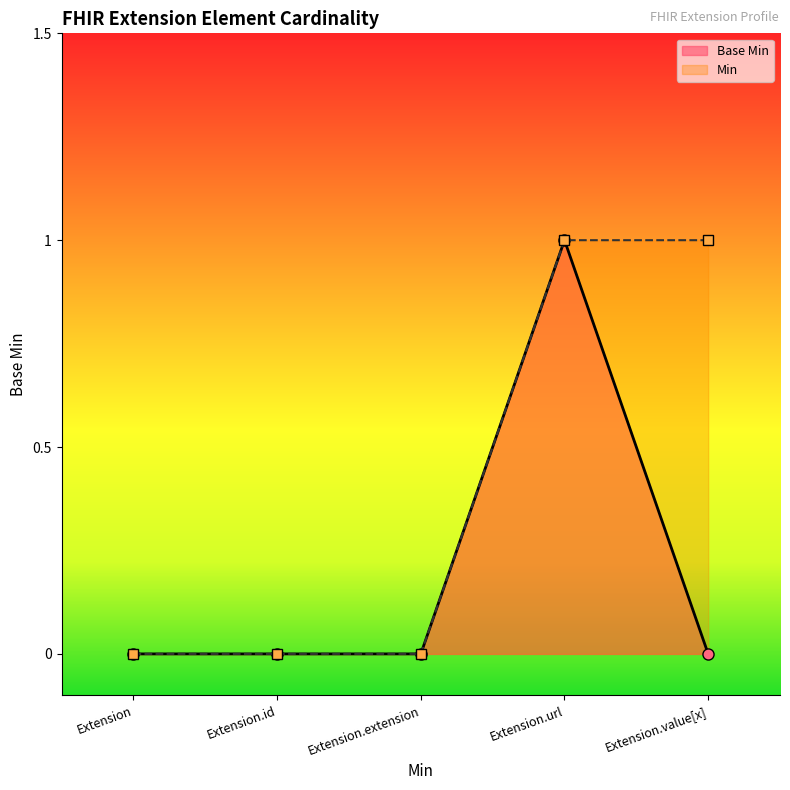

Between Extension and Extension.value[x], which is larger?

Extension